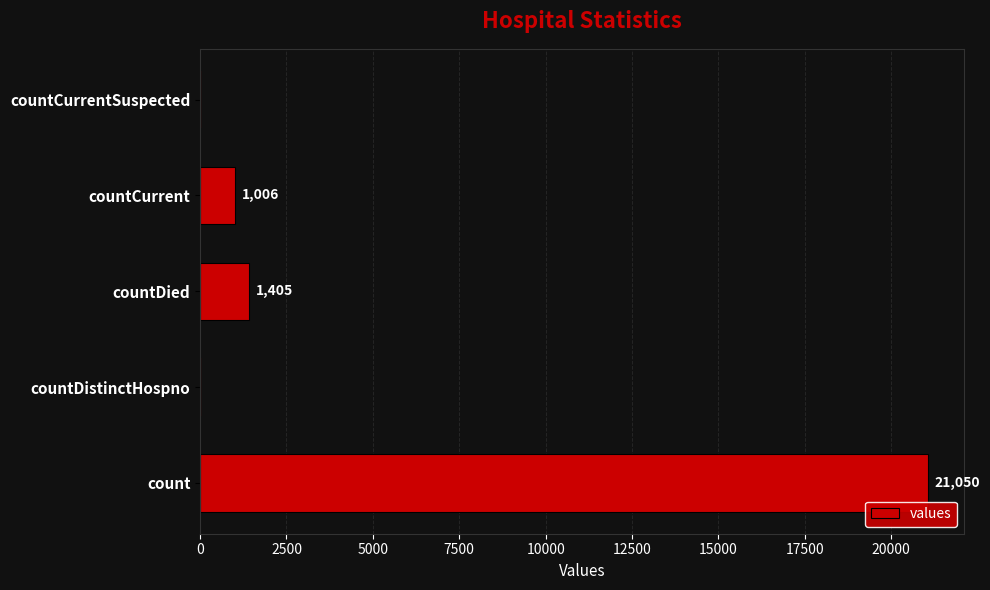

Reading bottom to top, transcribe all the data shown in this chart.

count=21050	countDistinctHospno=0	countDied=1405	countCurrent=1006	countCurrentSuspected=0